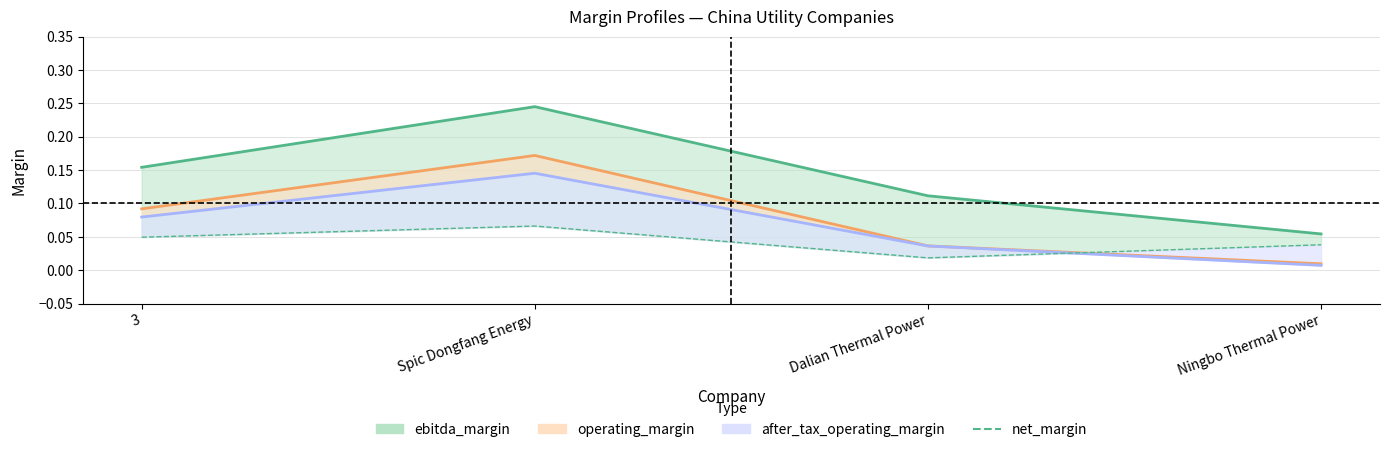

How many lines are shown in the chart?

4